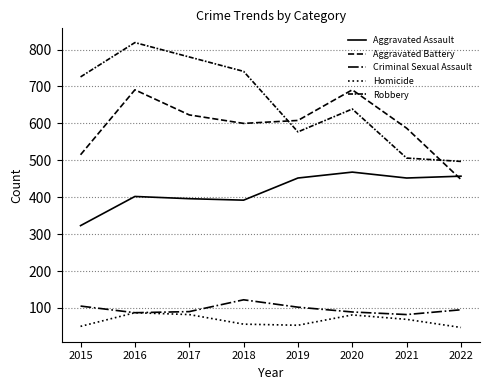

What is the average value of the Aggravated Battery series?

595